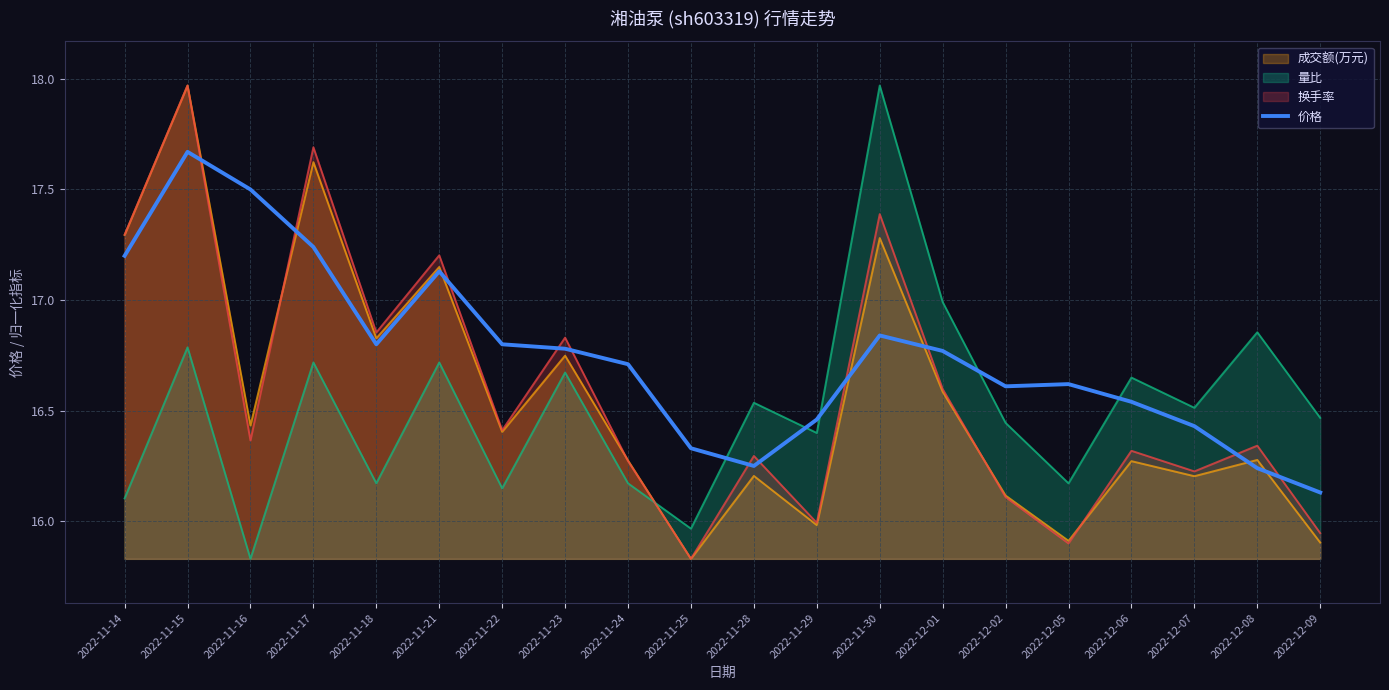

What is the sum of all values?

335.1